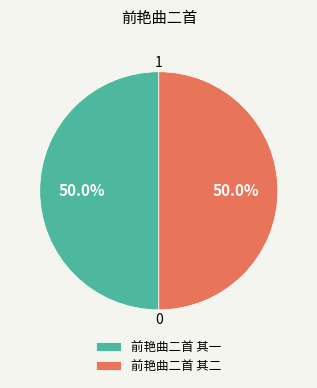

What is the ratio of the value at 前艳曲二首 其一 to the value at 前艳曲二首 其二?

1.0